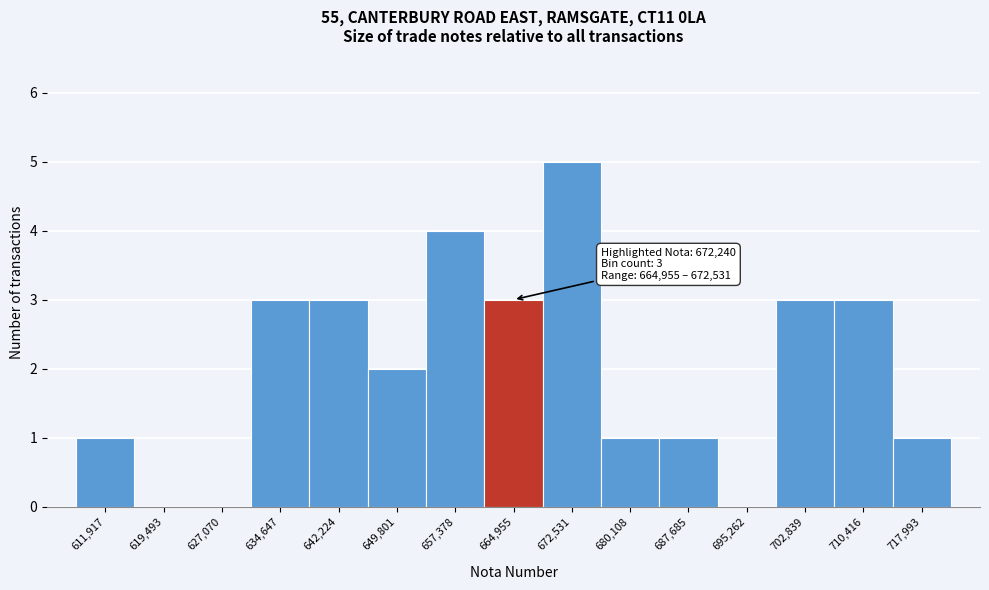

Reading right to left, transcribe all the data shown in this chart.

717,993=1	710,416=3	702,839=3	695,262=0	687,685=1	680,108=1	672,531=5	664,955=3	657,378=4	649,801=2	642,224=3	634,647=3	627,070=0	619,493=0	611,917=1